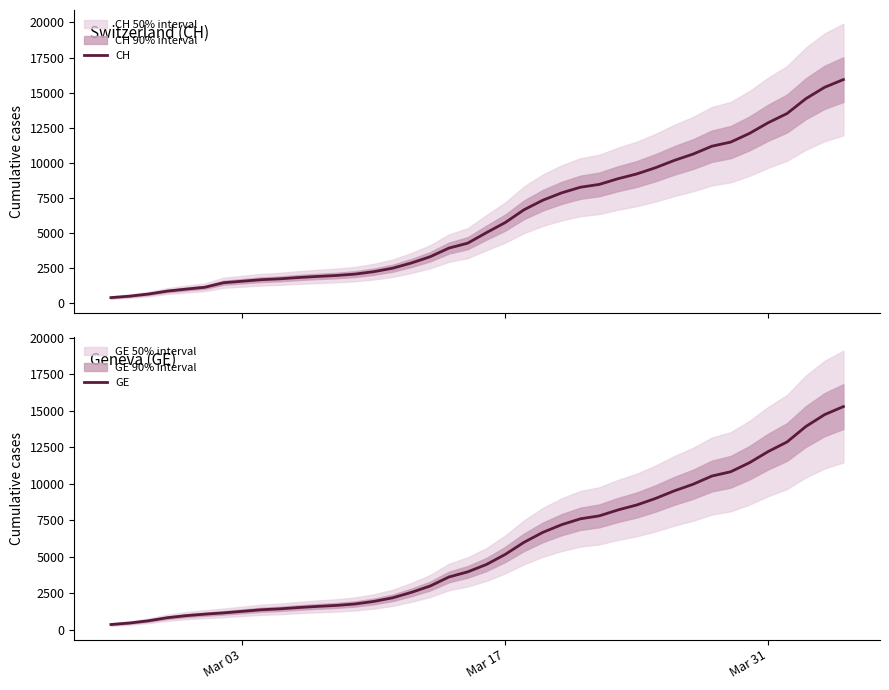

What is the maximum value for CH?

15926